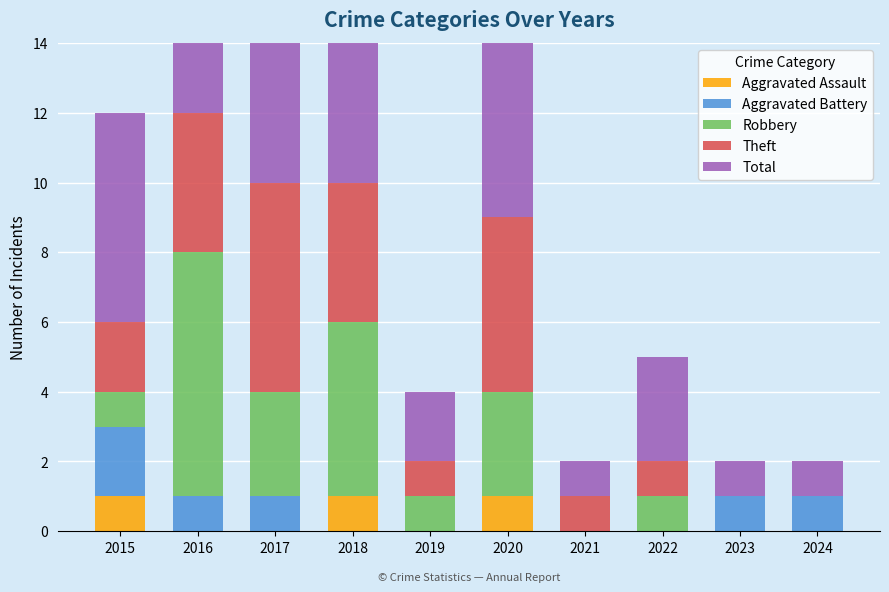

Which category has the highest value in the Aggravated Assault series?

2015